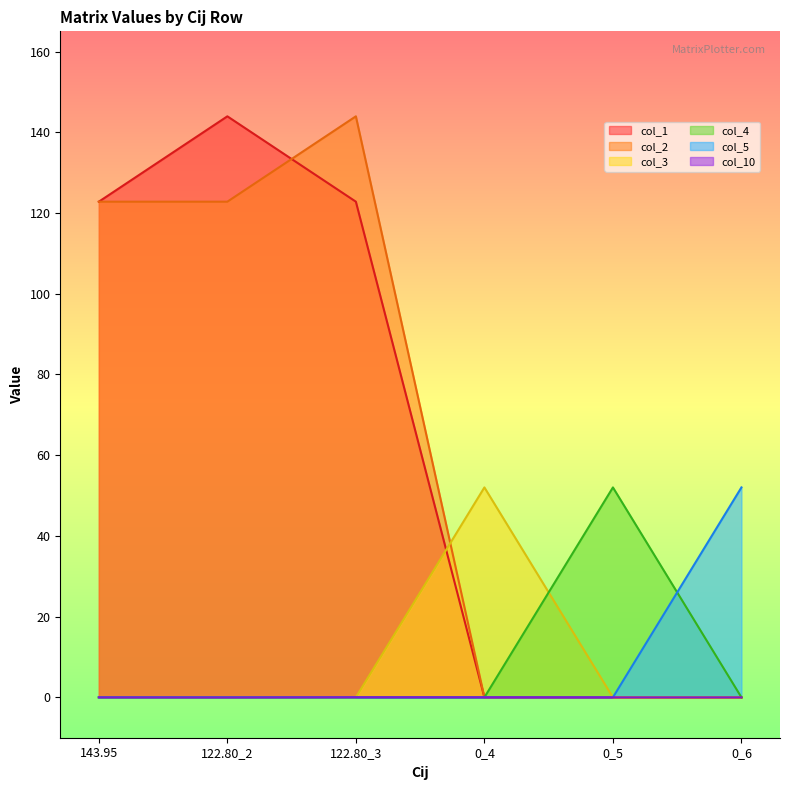

What is the sum of all col_1 values?

389.5